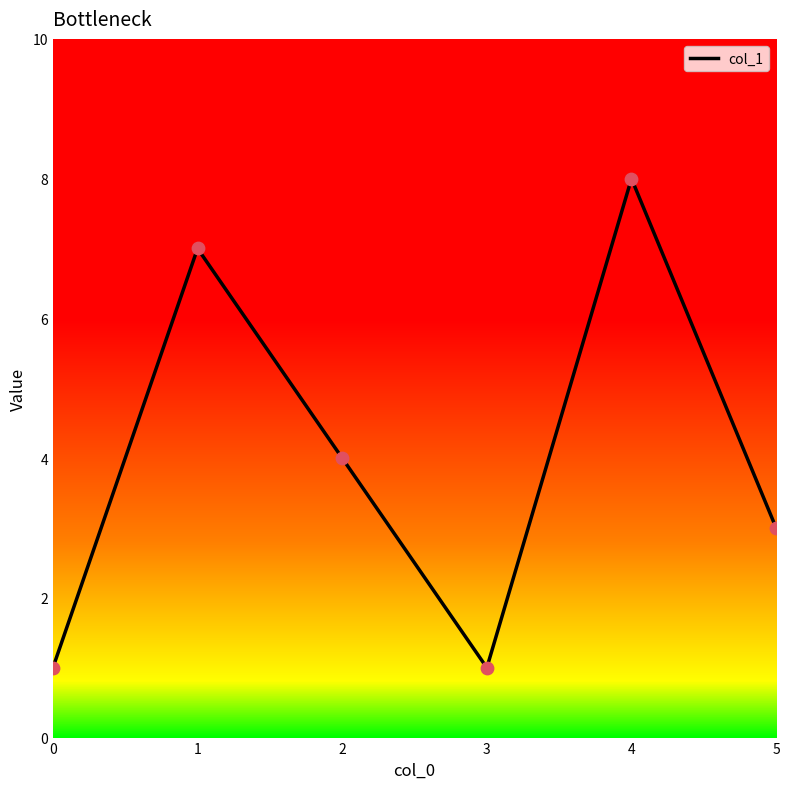

What is the ratio of the value at 5 to the value at 1?

0.4